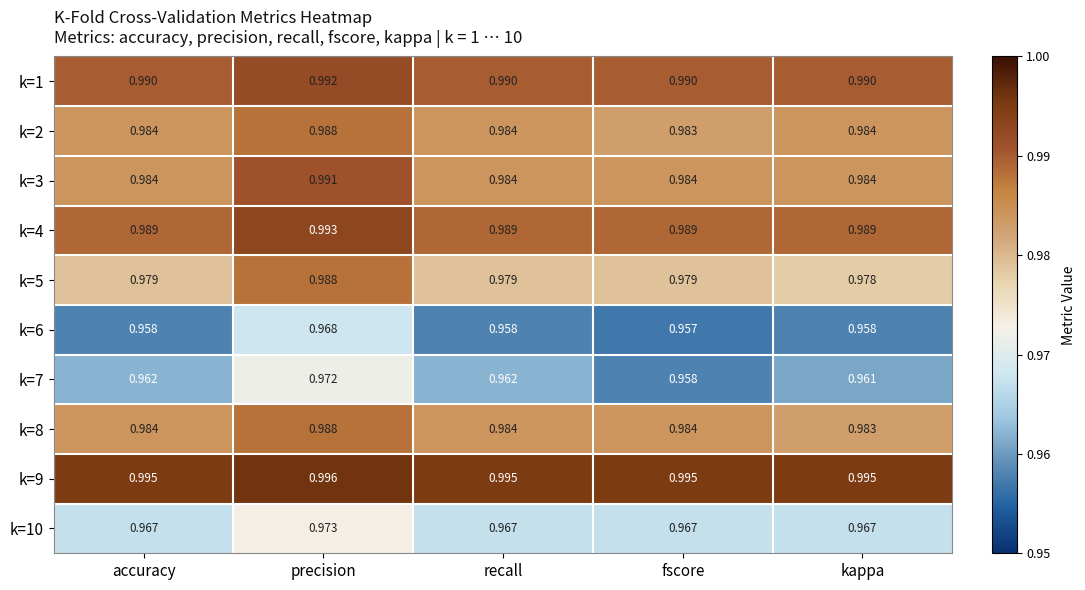

Is the value of k=8 at fscore greater than the value of k=10 at accuracy?

Yes